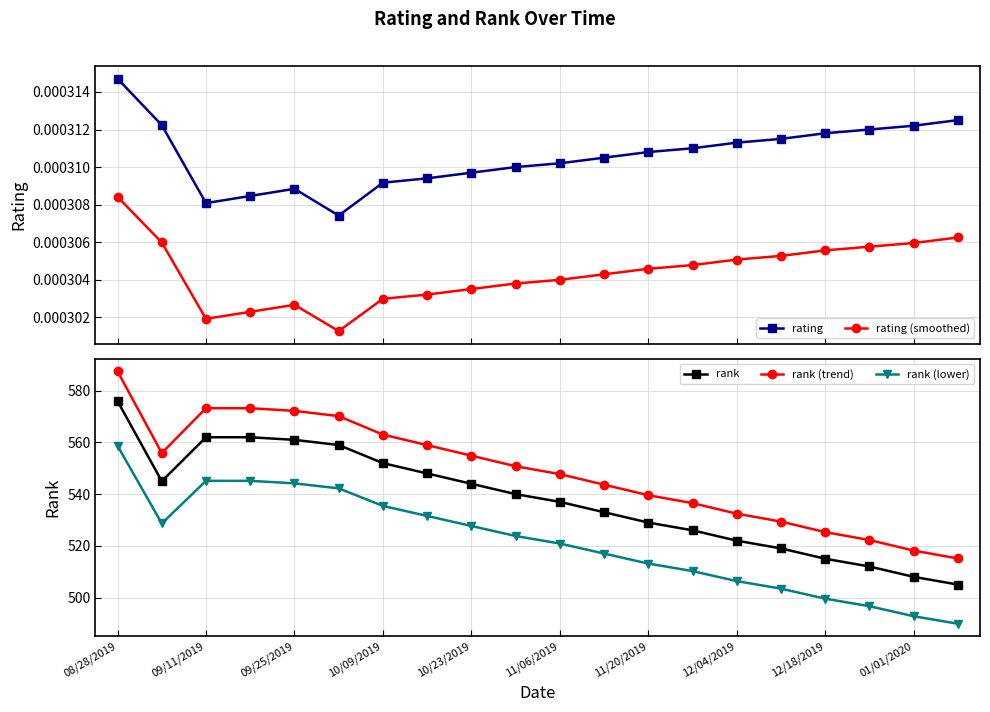

What is the highest value of the rank (trend) series?

587.5